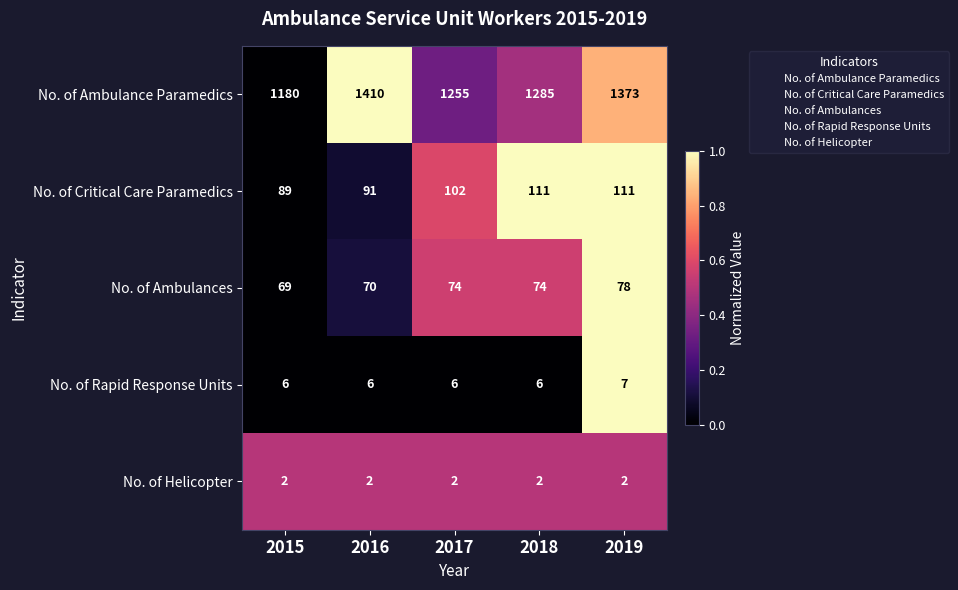

At which category is the sum across all series the highest?

2016